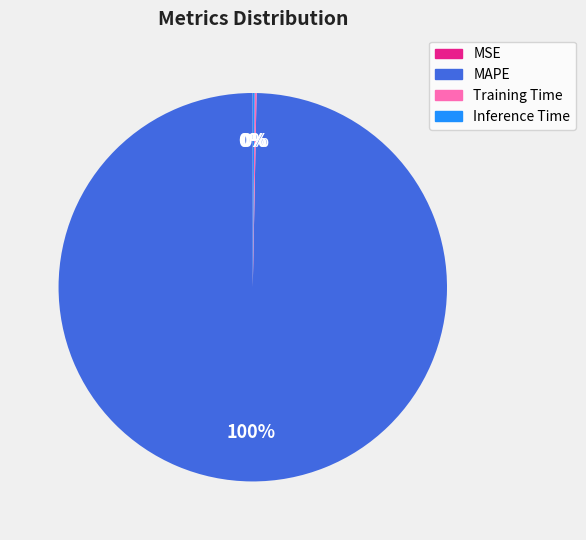

What is the largest slice in the pie chart?

MAPE